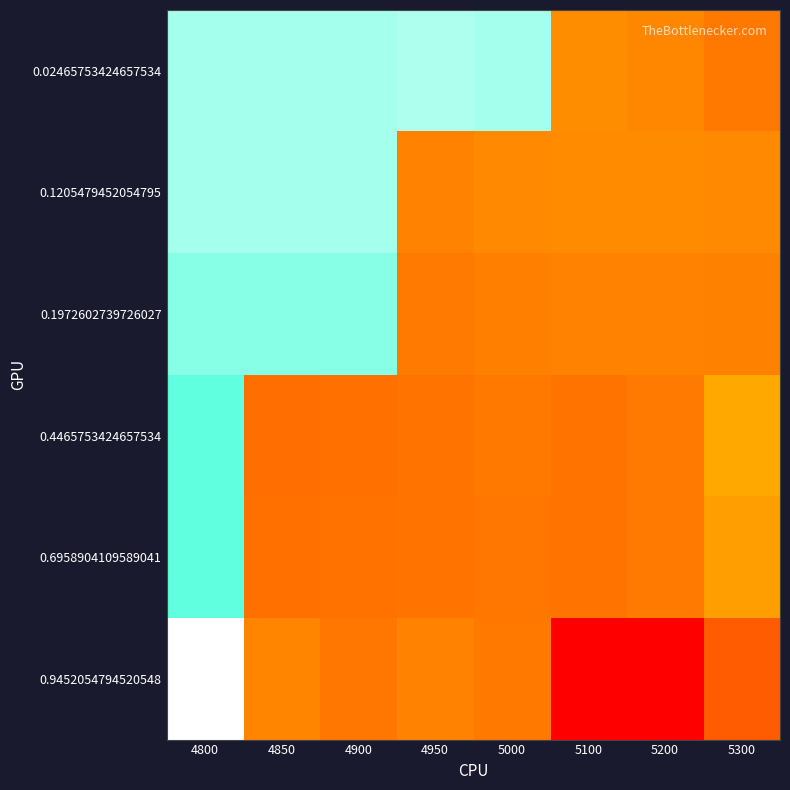

Which has a higher value, 5000 or 5100?

5000